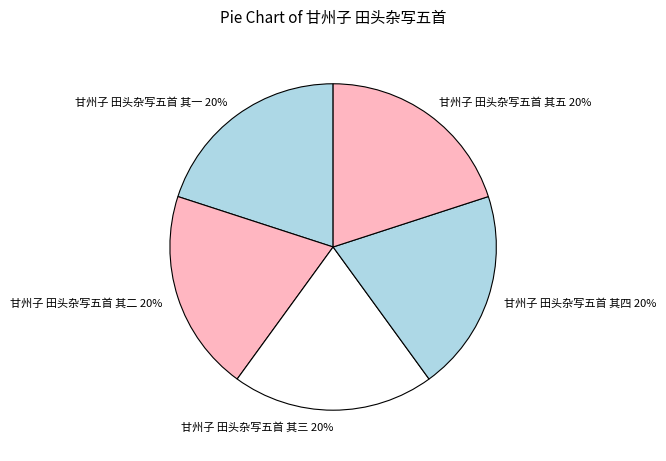

Does any single category account for the majority?

No